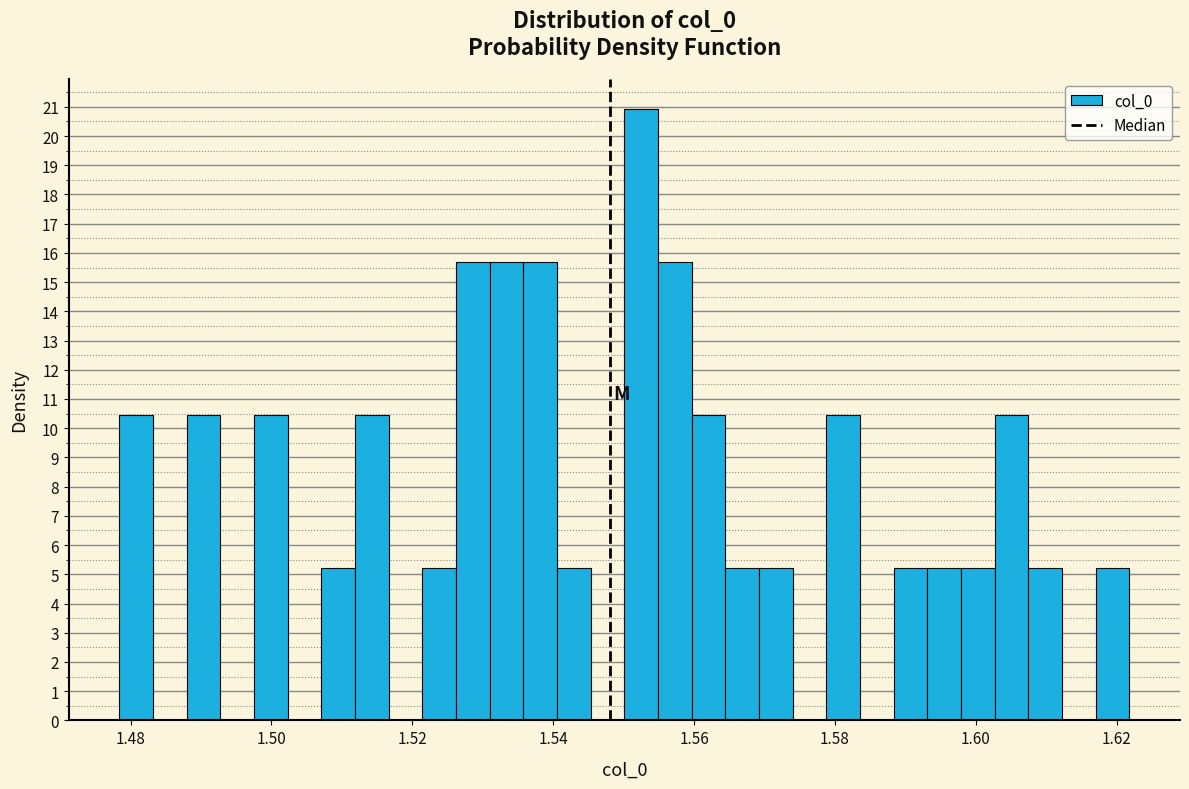

Read against the x-axis, roughly where is the centre of the tallest bar?

1.552